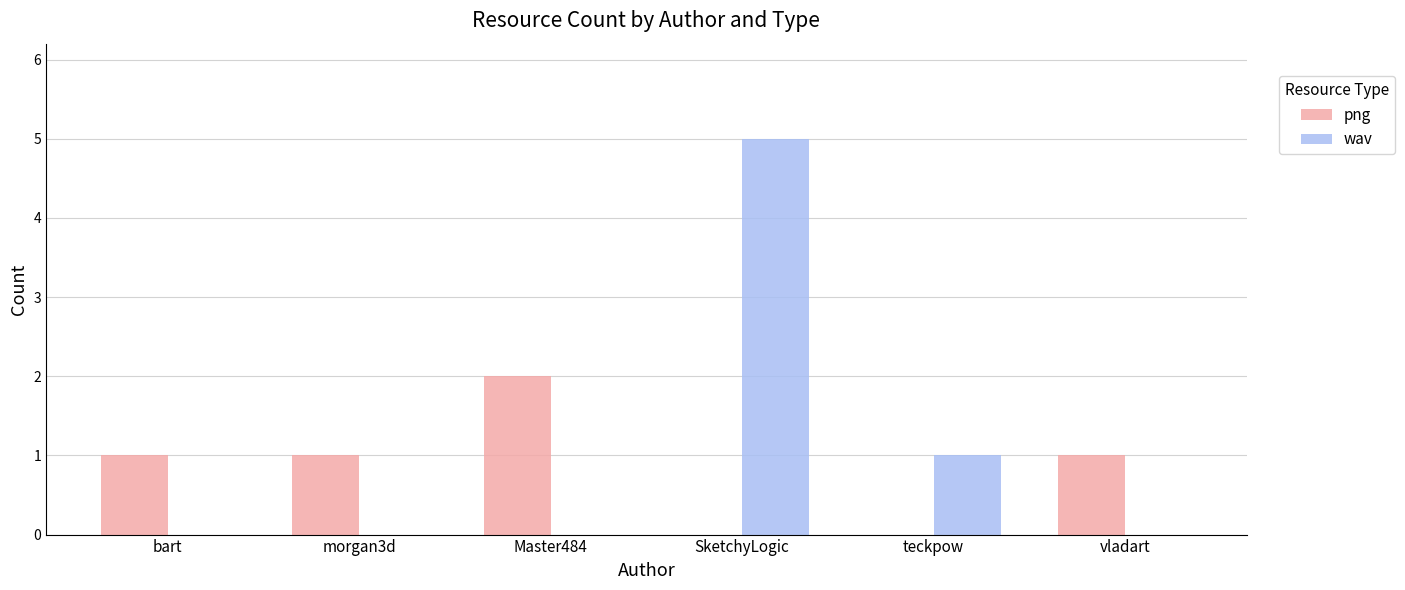

Reading left to right, transcribe all the data shown in this chart.

png: 1	1	2	0	0	1
wav: 0	0	0	5	1	0